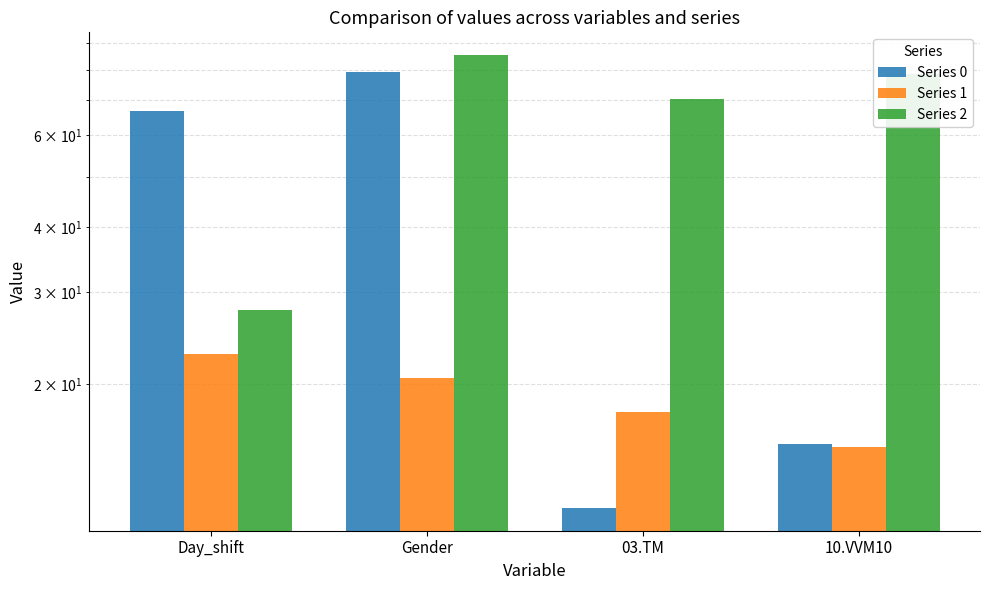

Which series has the widest spread of values?

Series 0